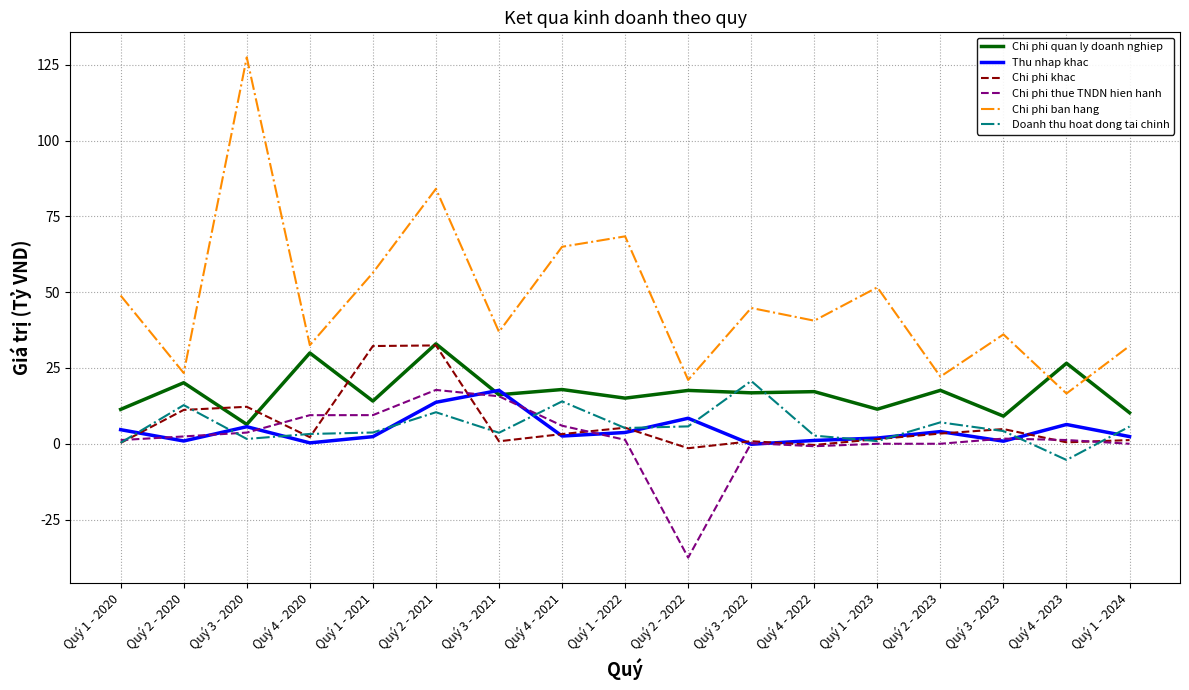

What is the difference between the Thu nhap khac values at Quý 1 - 2022 and Quý 4 - 2020?

3.4